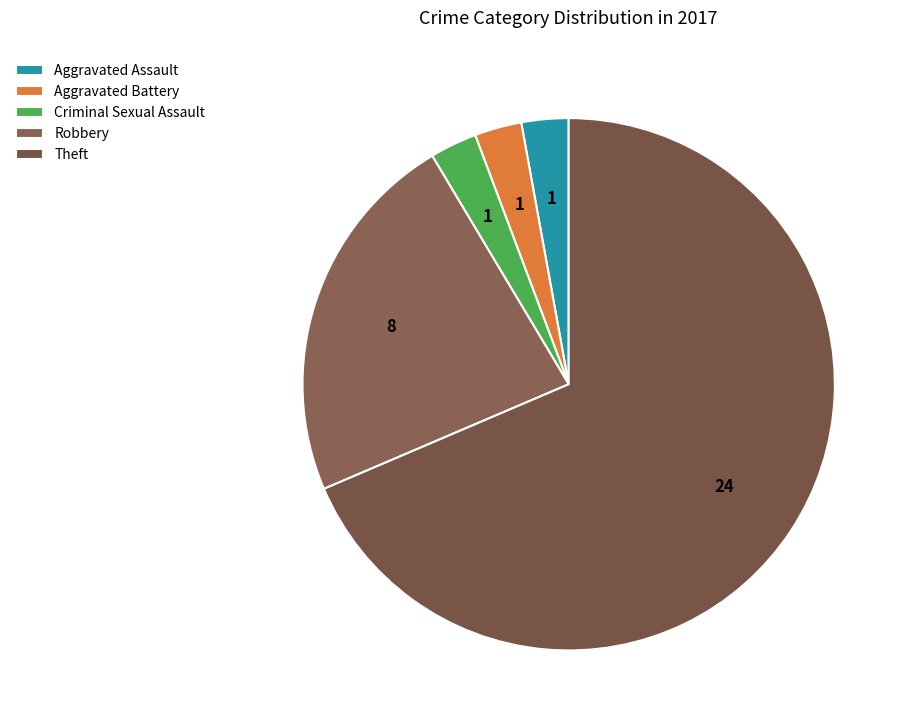

The Theft slice represents 69% of the pie. True or false?

True